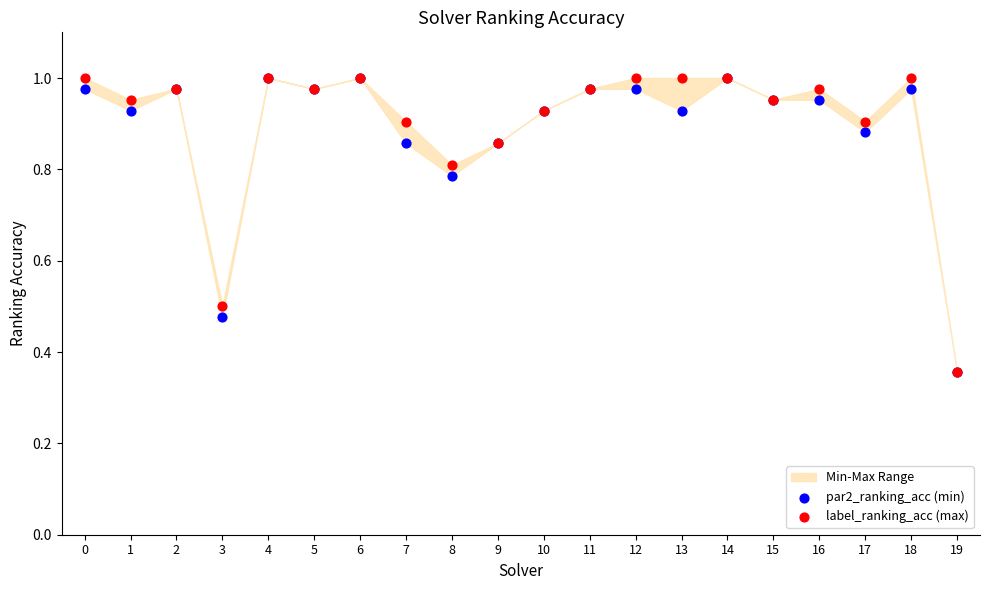

Which series has the largest Y range (max minus min)?

par2_ranking_acc (min)